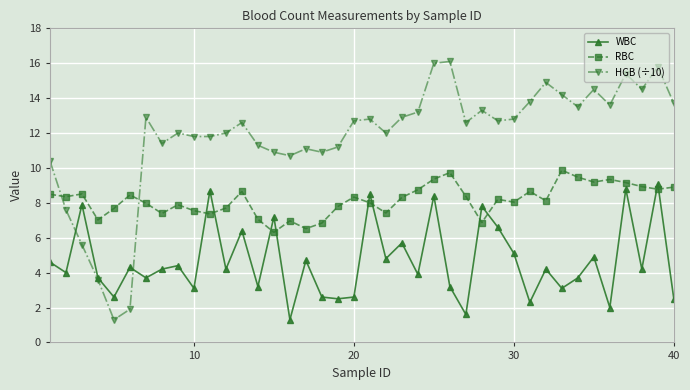

Which series has the largest total across all categories?

HGB (÷10)